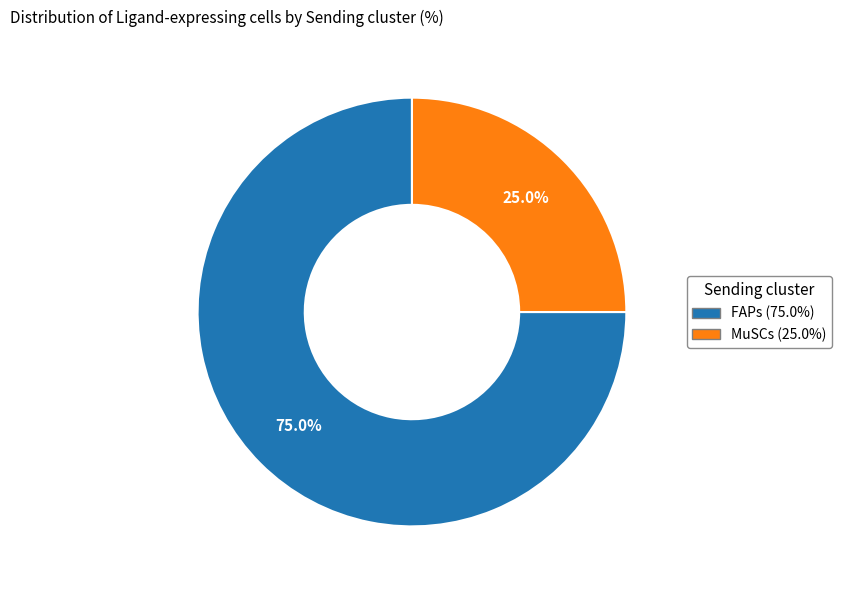

True or false: FAPs accounts for 75% of the total.

True